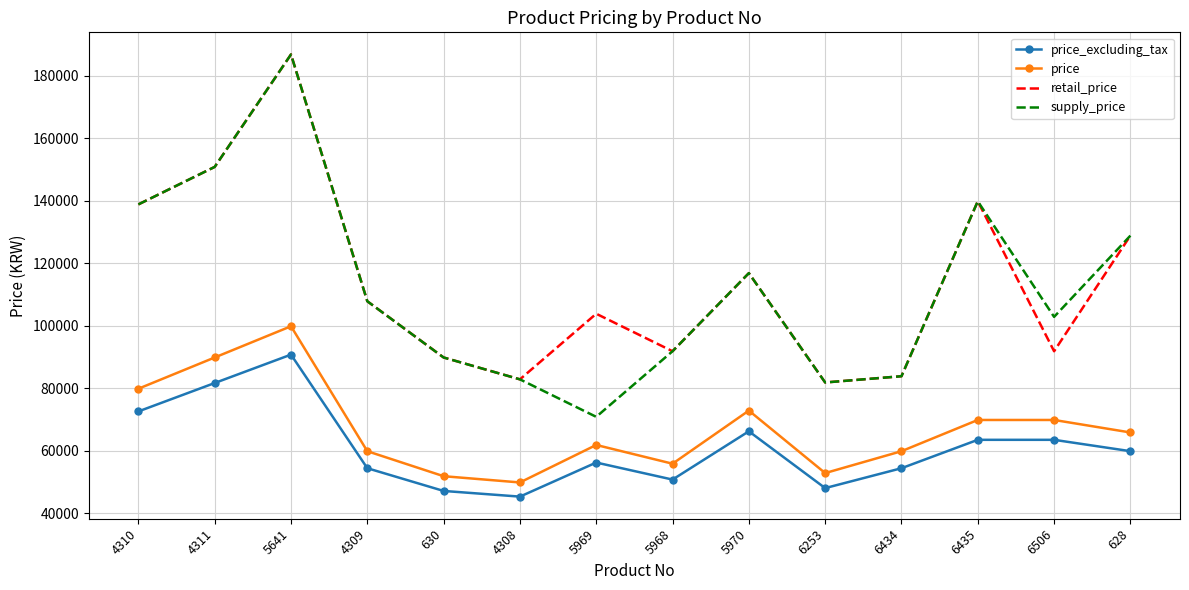

Which category has the lowest value in the price_excluding_tax series?

4308